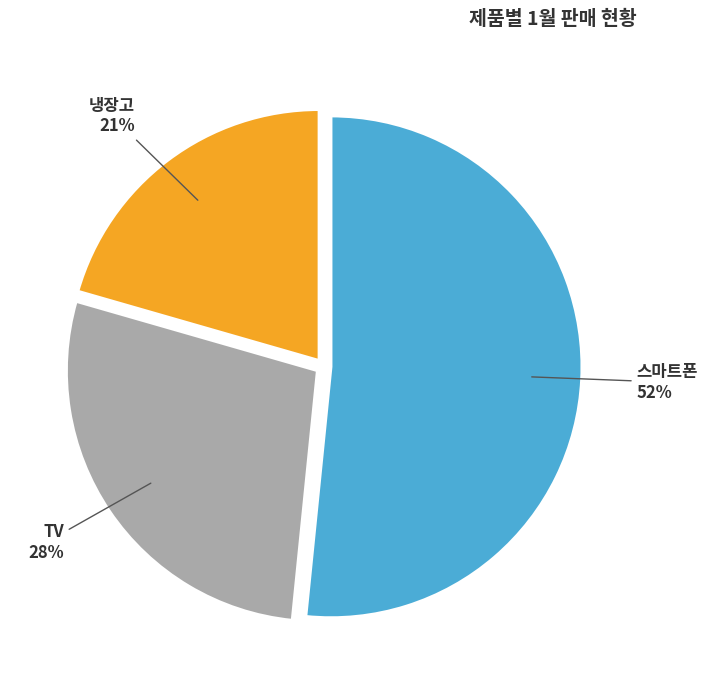

To the nearest percent, what is the difference between the 스마트폰 and 냉장고 slice percentages?

31%